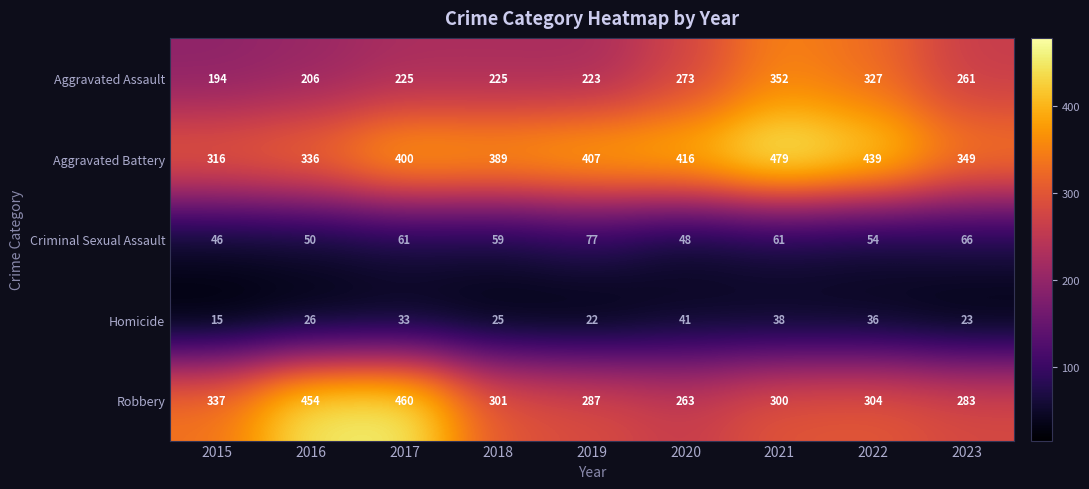

Read the Homicide value at 2017, to the nearest 10.

30